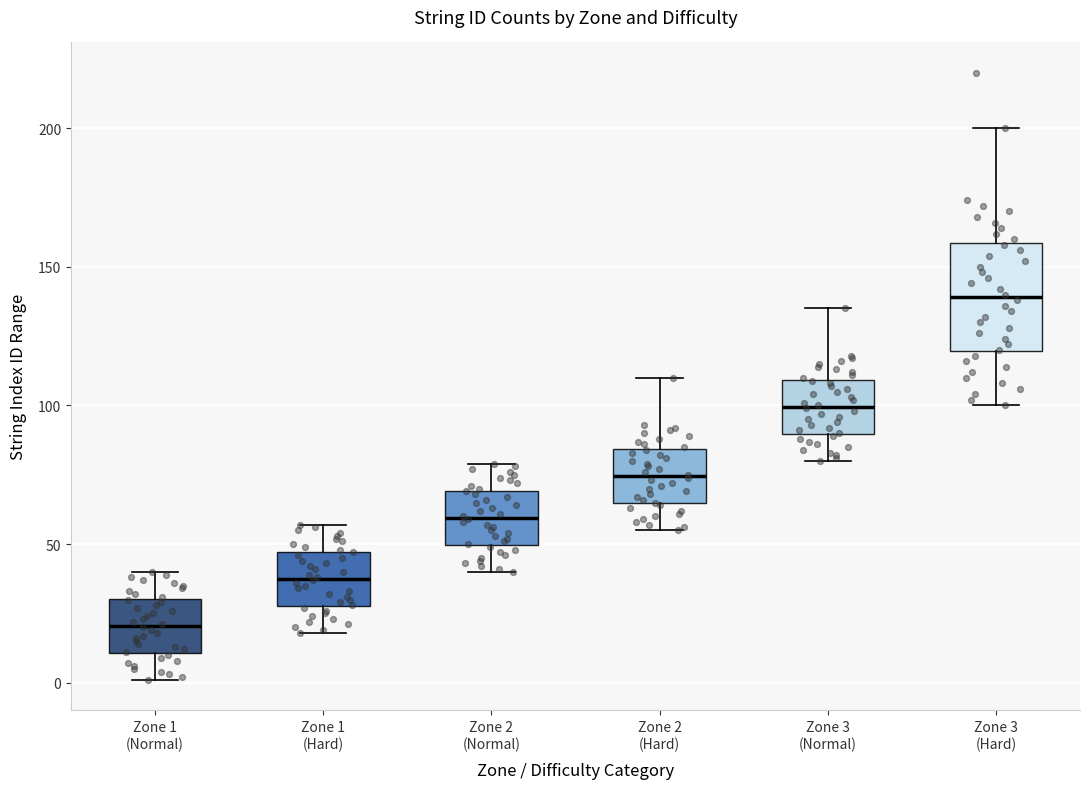

Reading left to right, transcribe this box plot: for each box, give where its median line is, the range the box spans, and where its two whiskers end, as read against the y-axis. The values are not printed on the chart, so give them approximately, as read against the axis.

Zone 1 (Normal): median 20, box 10 to 30, whiskers 0 to 40
Zone 1 (Hard): median 40, box 30 to 45, whiskers 20 to 55
Zone 2 (Normal): median 60, box 50 to 70, whiskers 40 to 80
Zone 2 (Hard): median 75, box 65 to 85, whiskers 55 to 110
Zone 3 (Normal): median 100, box 90 to 110, whiskers 80 to 135
Zone 3 (Hard): median 140, box 120 to 160, whiskers 100 to 200